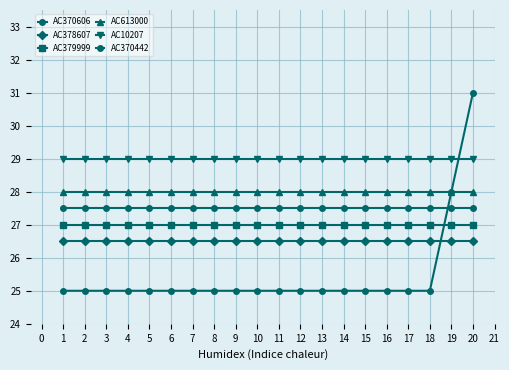

Which series has the widest spread of values?

AC370606